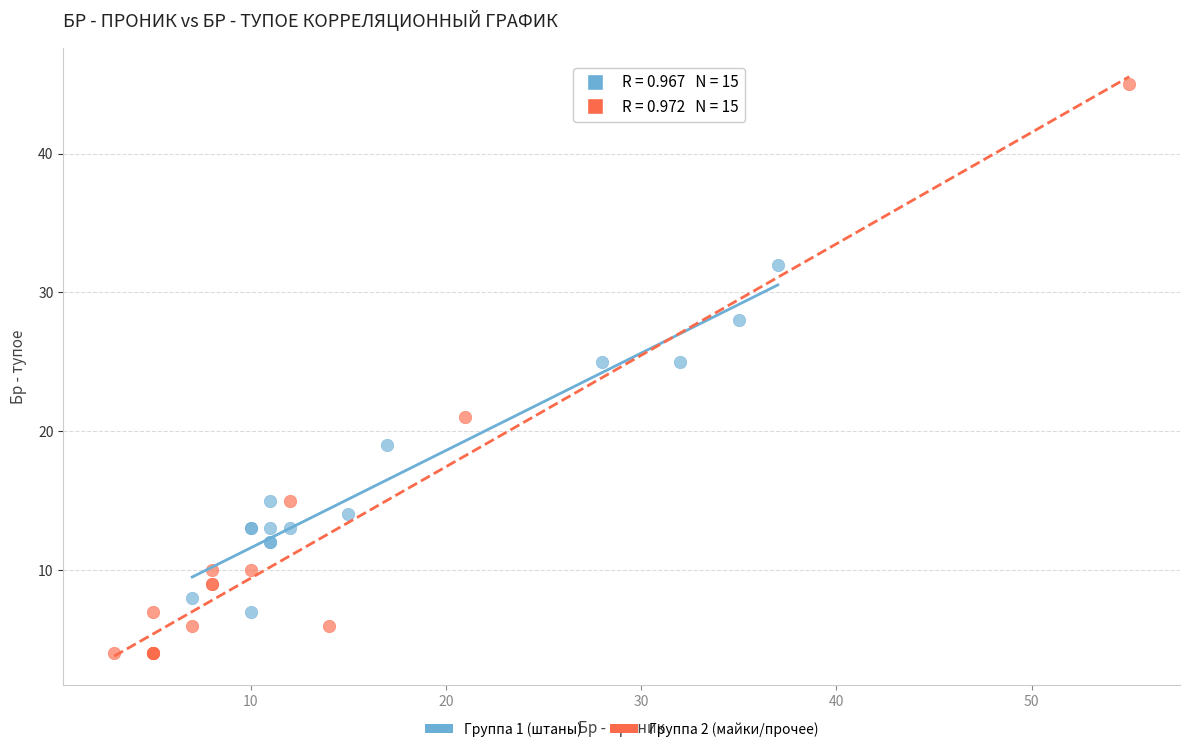

Which series contains the highest Y value?

Группа 2 (майки/прочее)